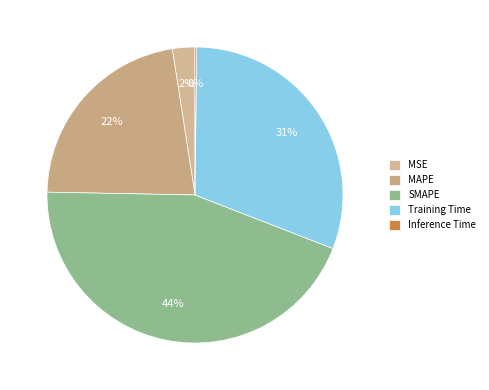

Is it true that MSE is 1% of the pie?

False